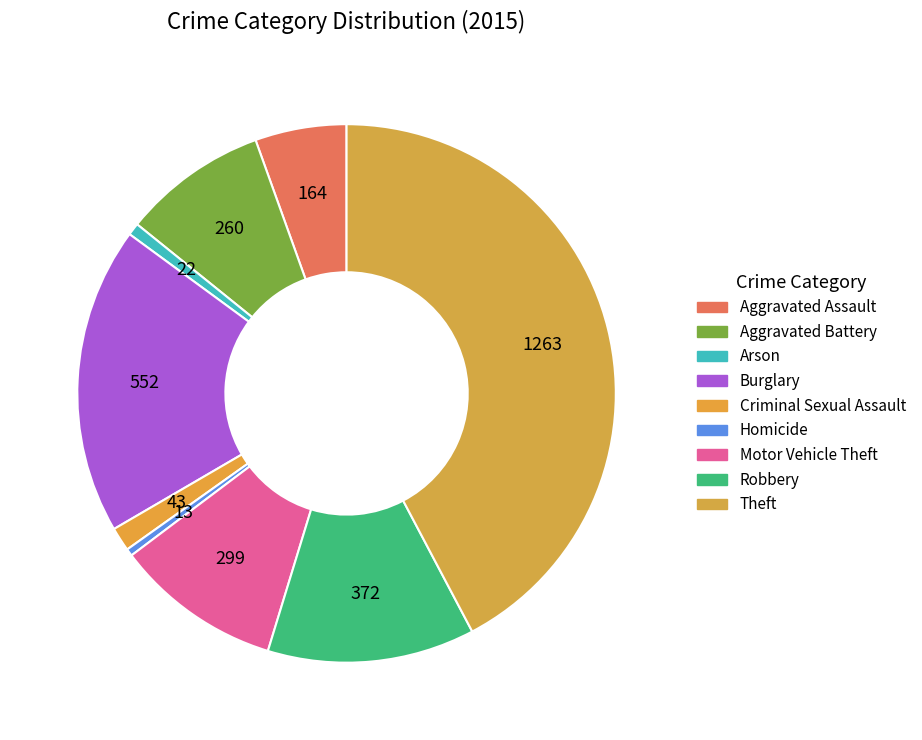

What is the change in value from Aggravated Assault to Homicide?

-151